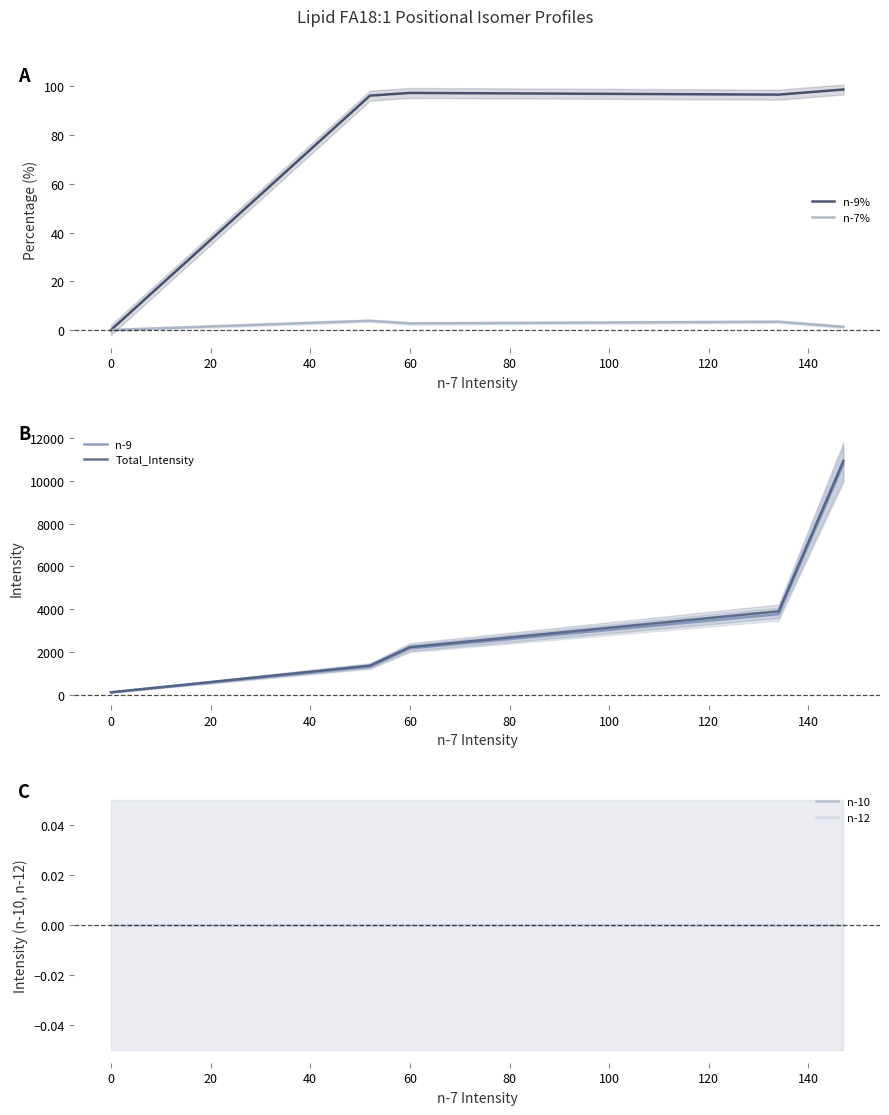

Which series has the largest range (max minus min)?

Total_Intensity